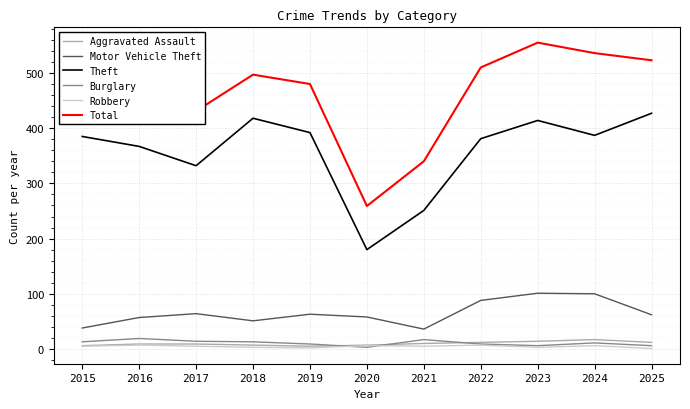

What is the spread (max minus min) of values at 2020?

256